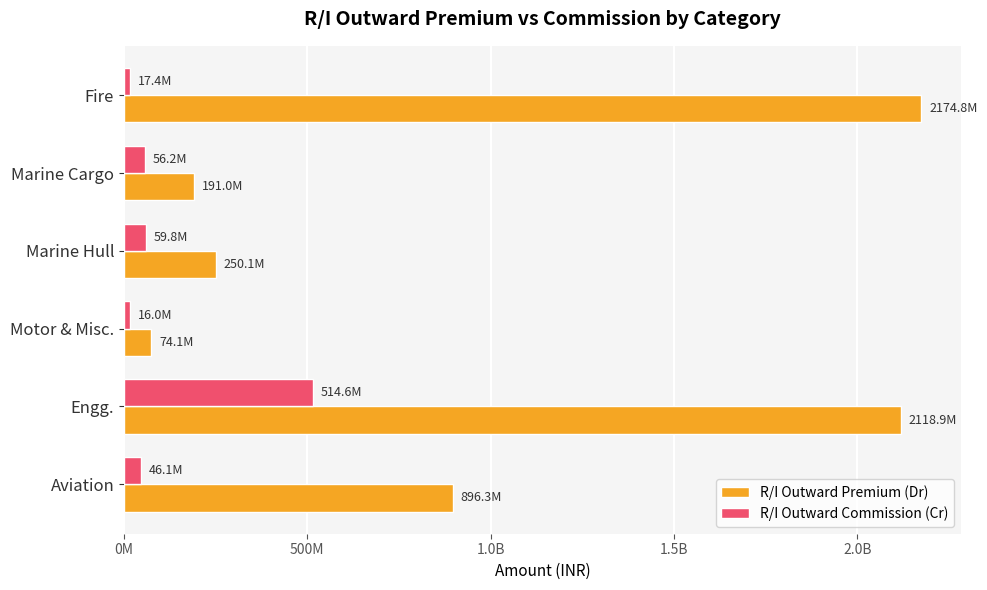

What is the value of the R/I Outward Premium (Dr) bar at the 6th from the left?

896264731.6